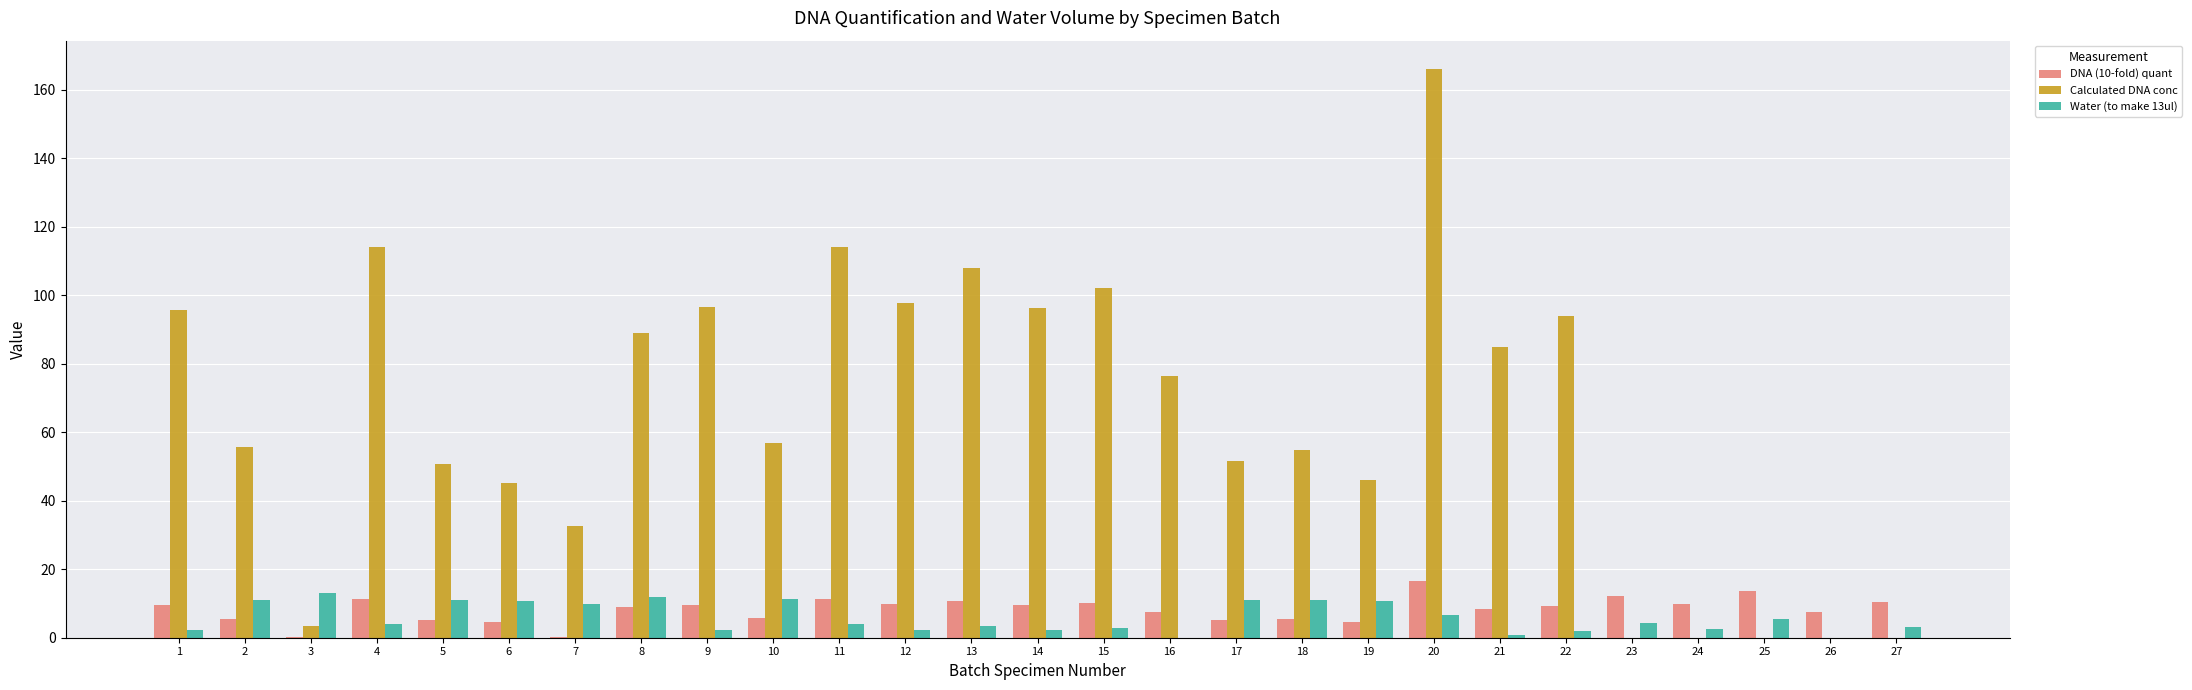

How many distinct data groups are displayed?

3